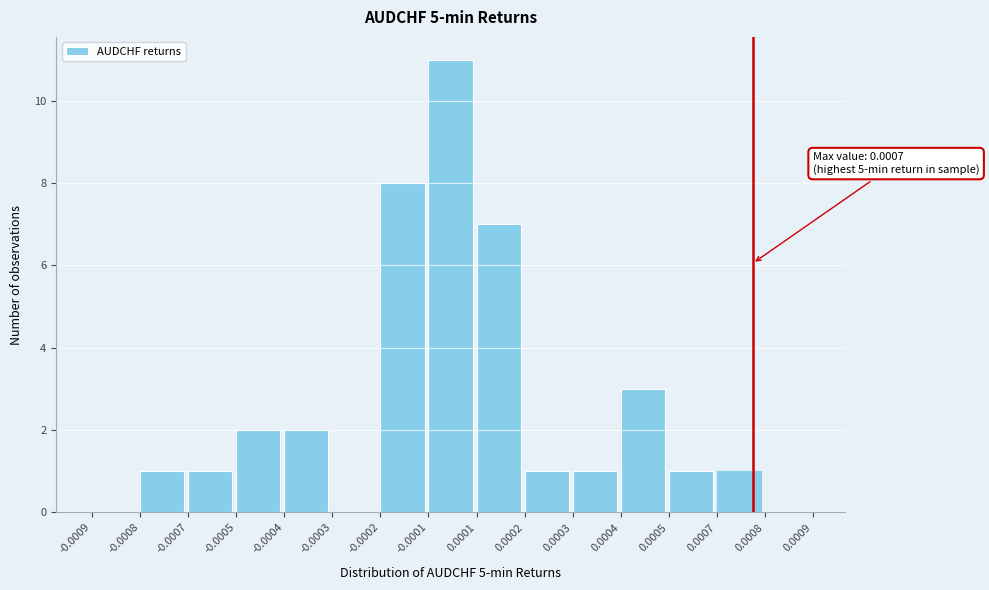

Reading left to right, list all the values displayed in this chart.

-0.0009=0	-0.0008=1	-0.0007=1	-0.0005=2	-0.0004=2	-0.0003=0	-0.0002=8	-0.0001=11	0.0001=7	0.0002=1	0.0003=1	0.0004=3	0.0005=1	0.0007=1	0.0008=0